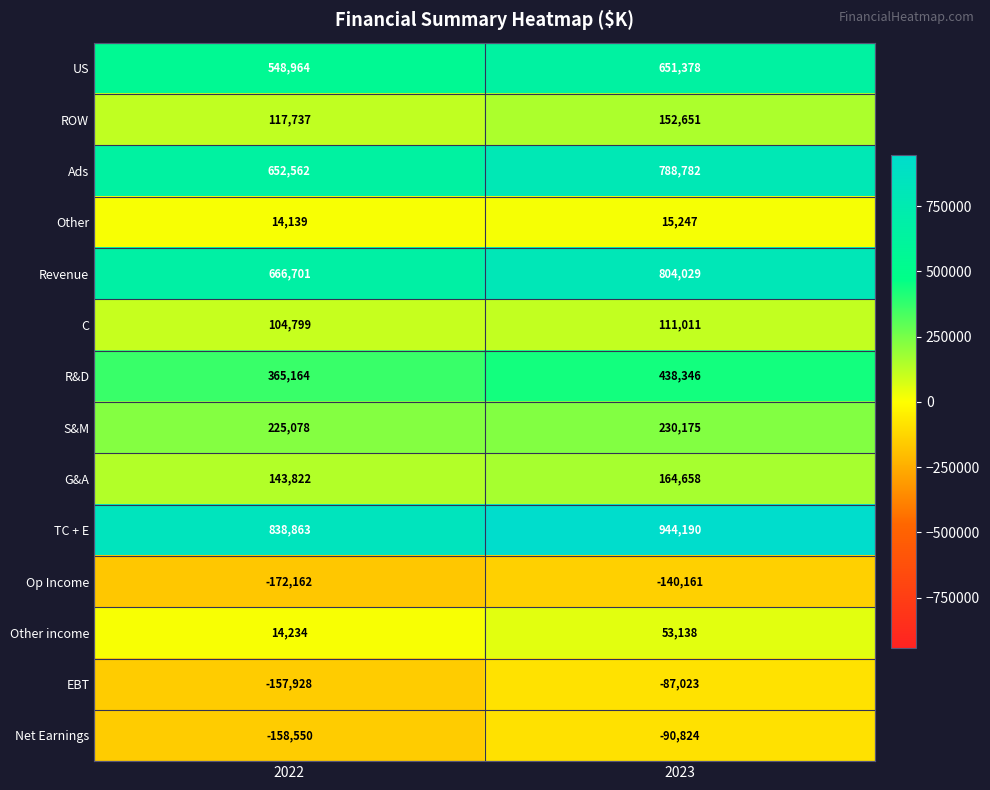

Which label corresponds to the largest value in the chart?

2023